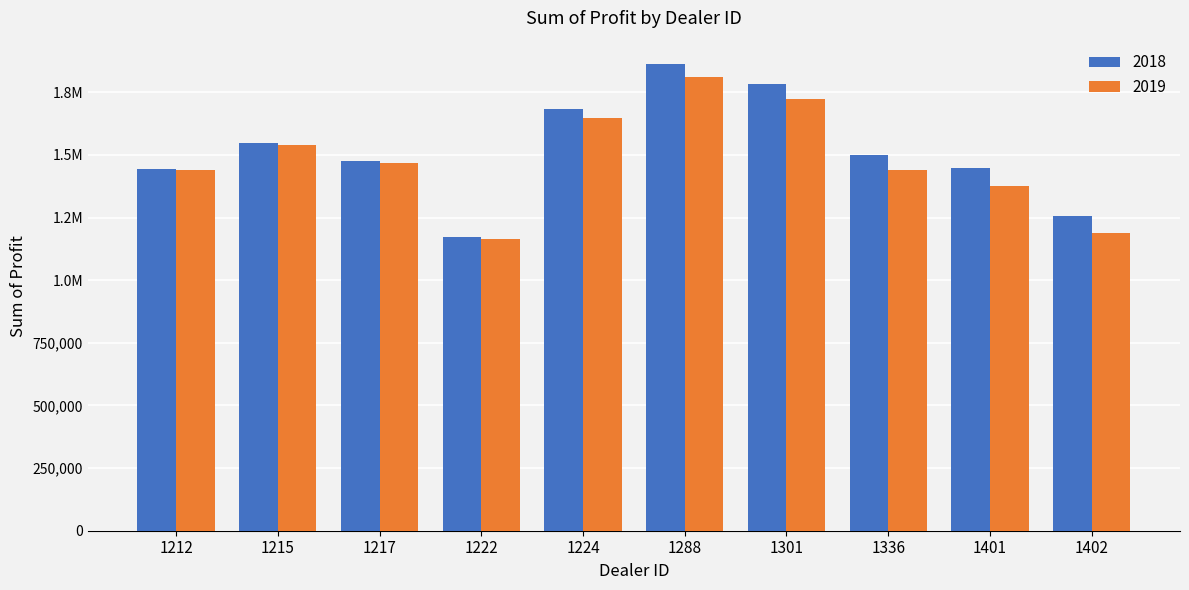

Reading right to left, transcribe all the data shown in this chart.

2018: 1402=1254783.5	1401=1448764.8	1336=1499372.0	1301=1782083.8	1288=1862804.0	1224=1684246.0	1222=1173165.0	1217=1477022.5	1215=1546386.2	1212=1442501.0
2019: 1402=1187612.5	1401=1377400.0	1336=1441162.5	1301=1721337.5	1288=1810750.0	1224=1648825.0	1222=1163362.5	1217=1468762.5	1215=1539600.0	1212=1438925.0